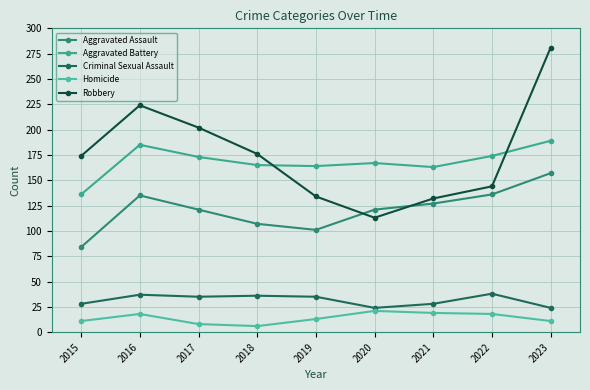

Does the chart have visible grid lines?

Yes